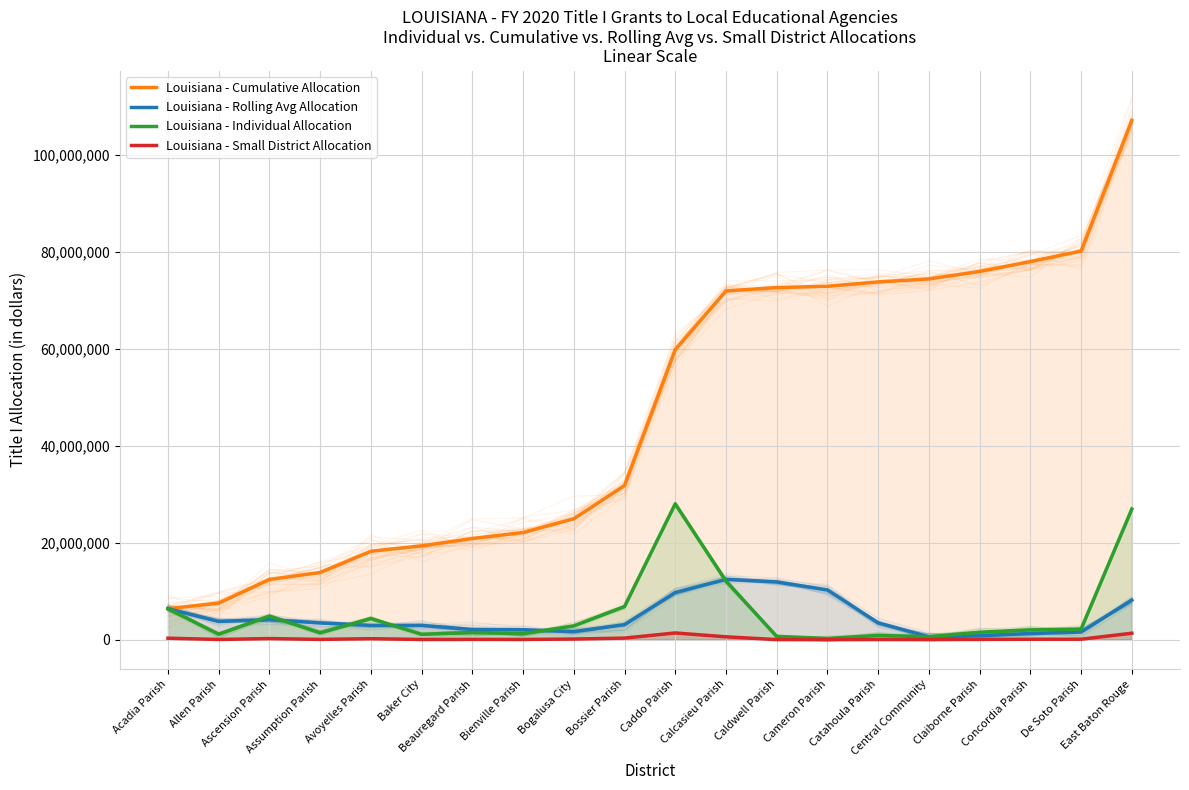

Where does the Louisiana - Rolling Avg Allocation series first go above 3468822?

Acadia Parish